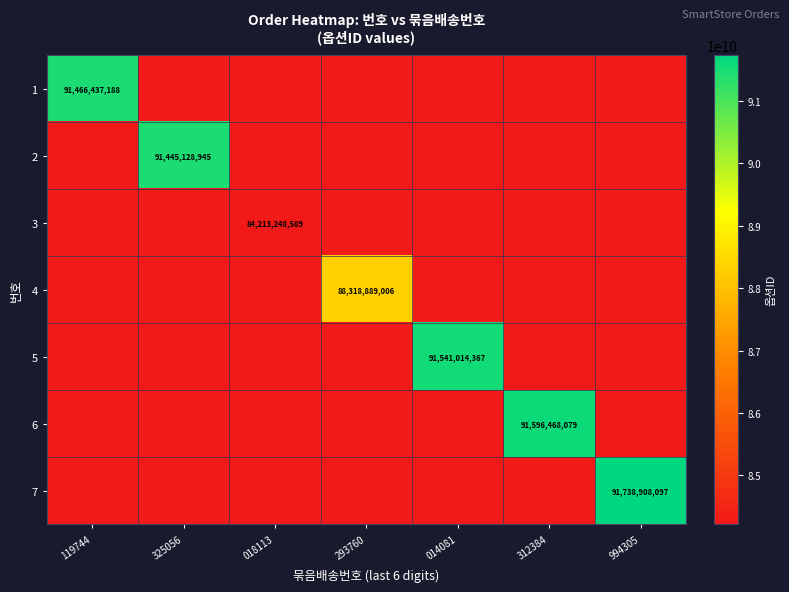

At which category is the sum across all series the highest?

994305